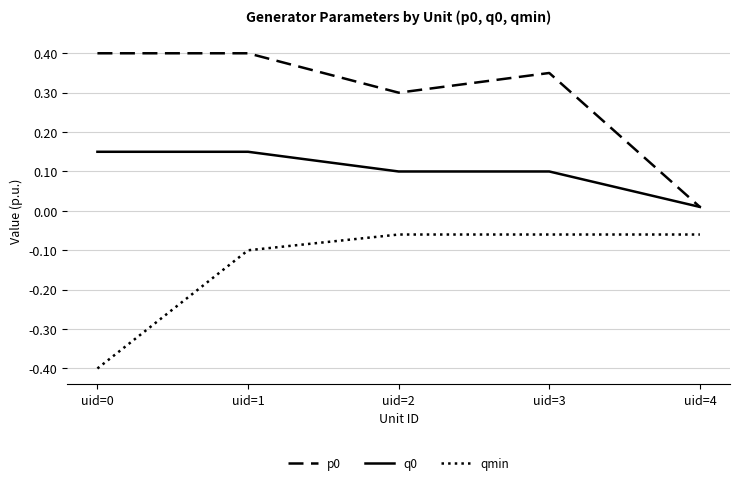

True or false: q0 and qmin cross at least once.

False